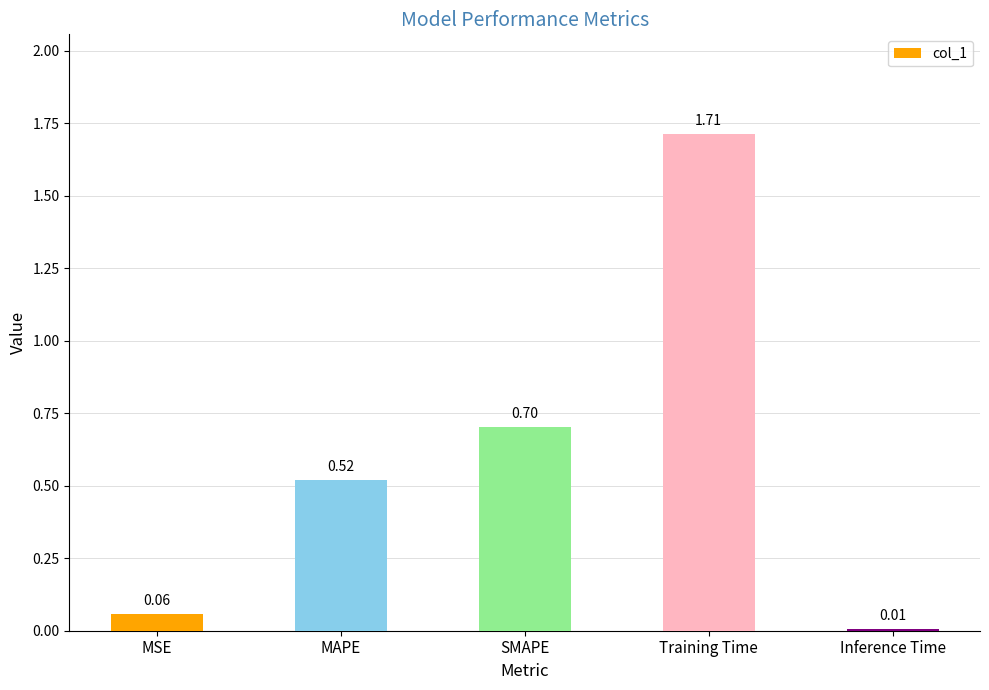

What is the difference between the second highest and second lowest values?

0.6